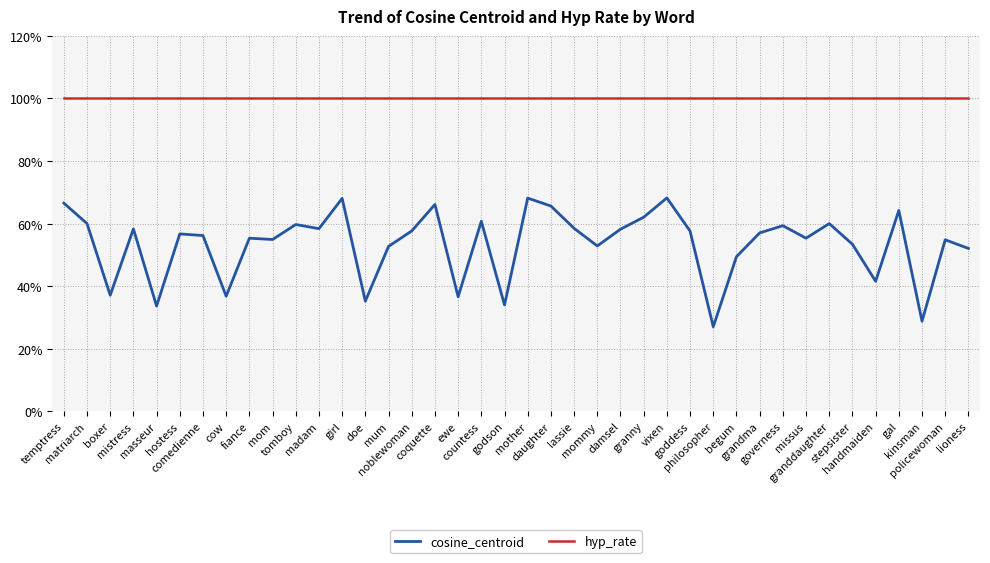

Where is cosine_centroid nearest to the value 0?

philosopher